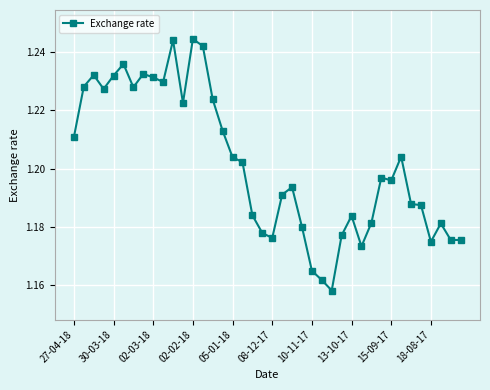

Count the values in the range 1 to 2.

40